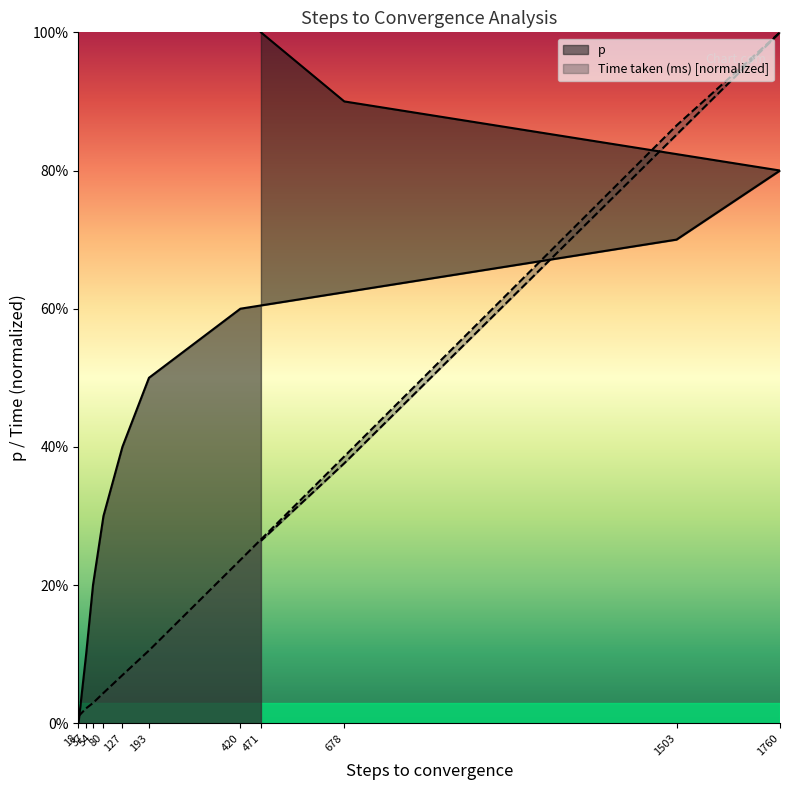

True or false: p has a value of 0.0 at 37.

False